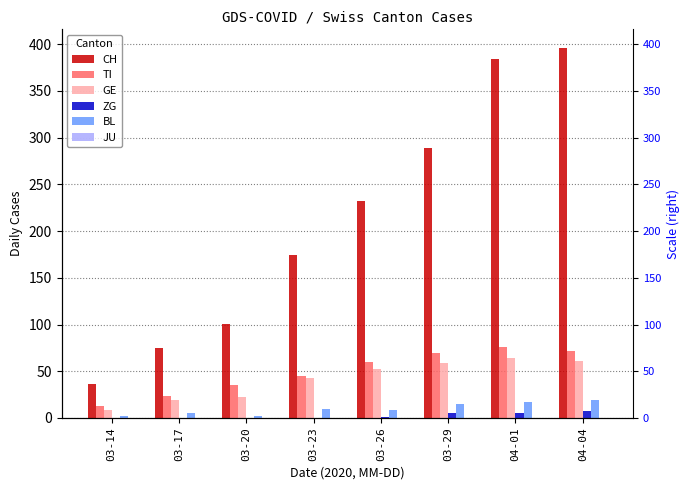

Reading left to right, transcribe all the data shown in this chart.

CH: 36	75	101	174	232	289	384	396
TI: 13	23	35	45	60	69	76	72
GE: 8	19	22	43	52	59	64	61
ZG: 0	0	0	0	1	5	5	7
BL: 2	5	2	10	9	15	17	19
JU: 0	0	0	0	0	0	0	0